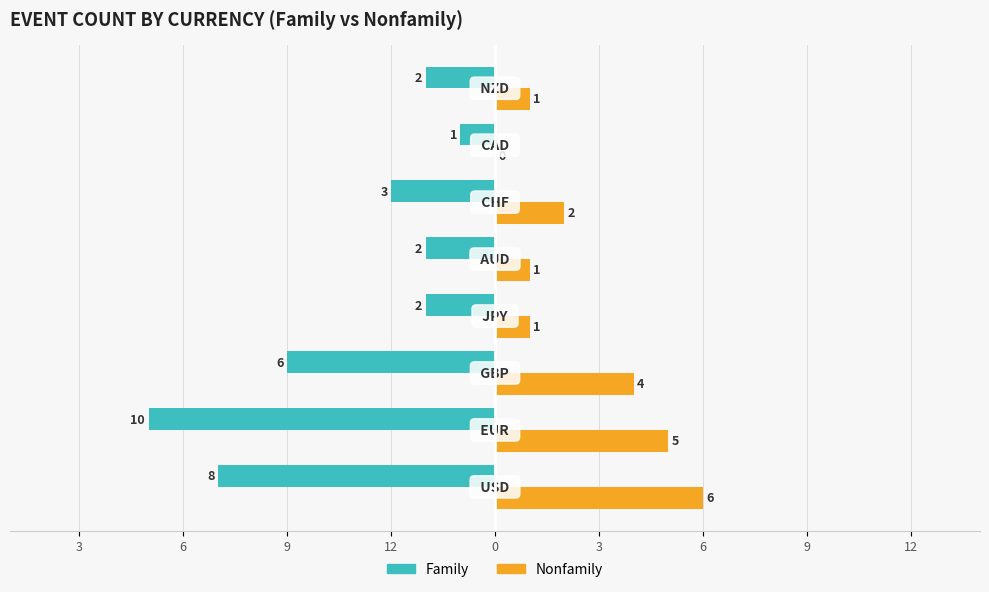

What is the difference between the second highest and minimum values in the Nonfamily series?

5